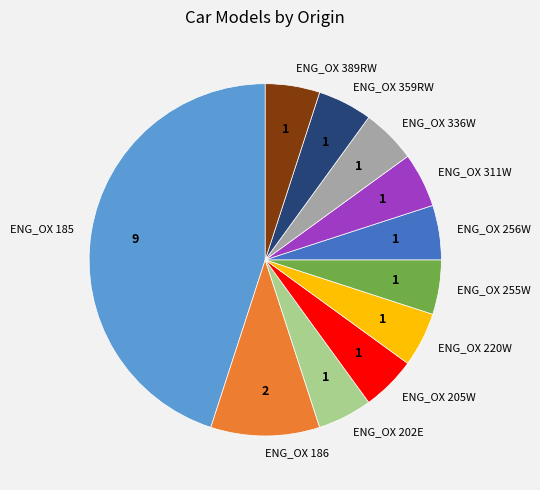

Is there any slice that represents more than half of the pie?

No